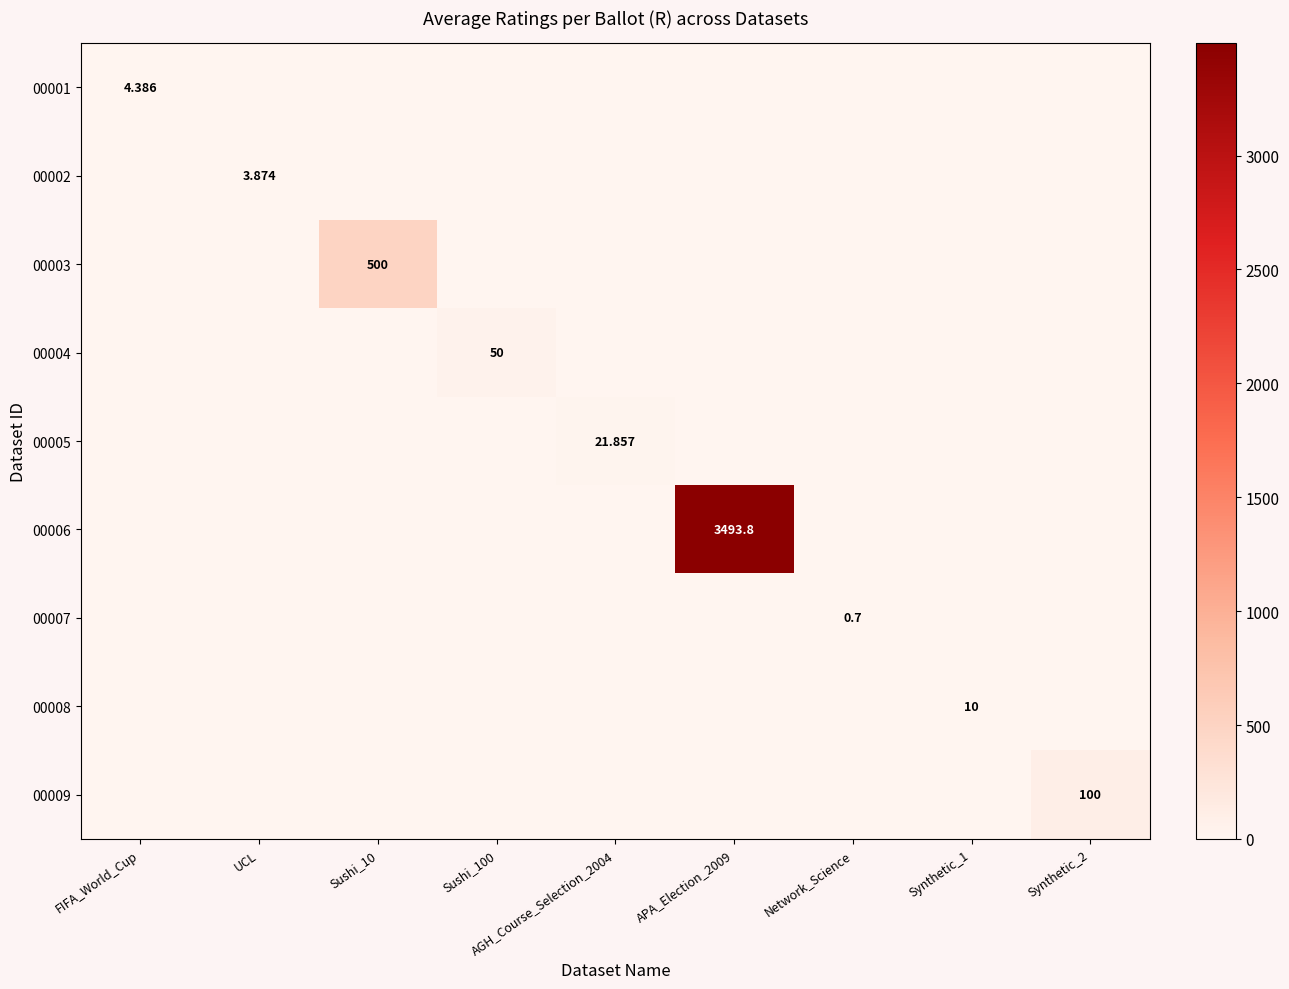

True or false: 00005 has a value of -15.0 at UCL.

False